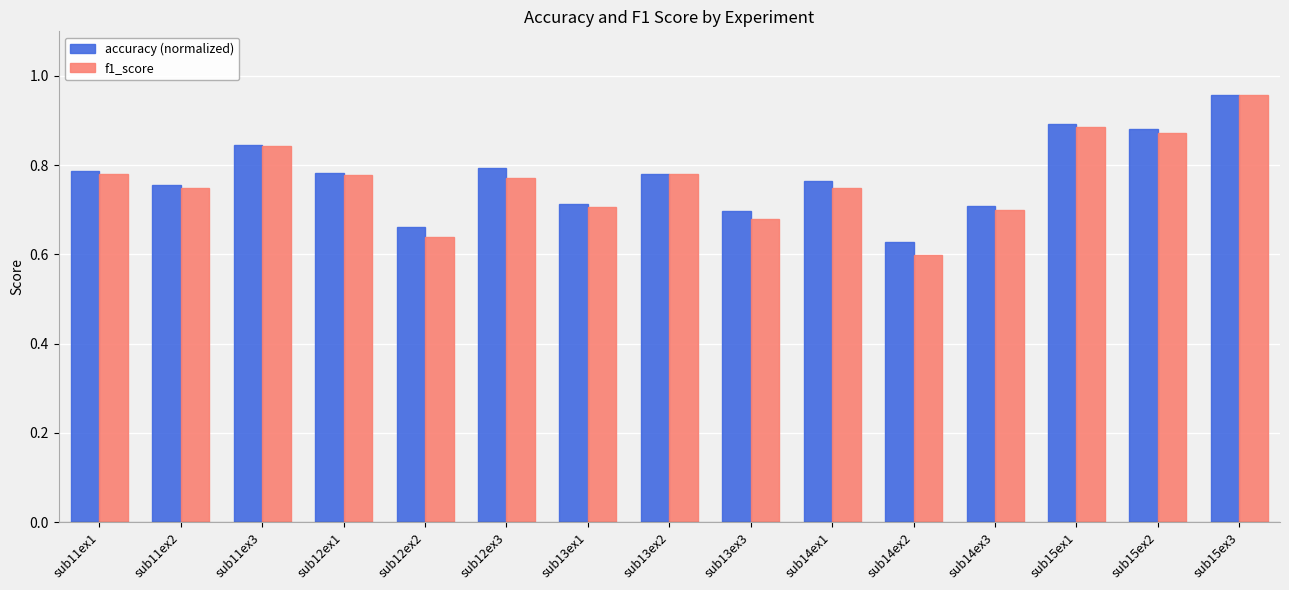

How many f1_score values are between 0 and 1?

15